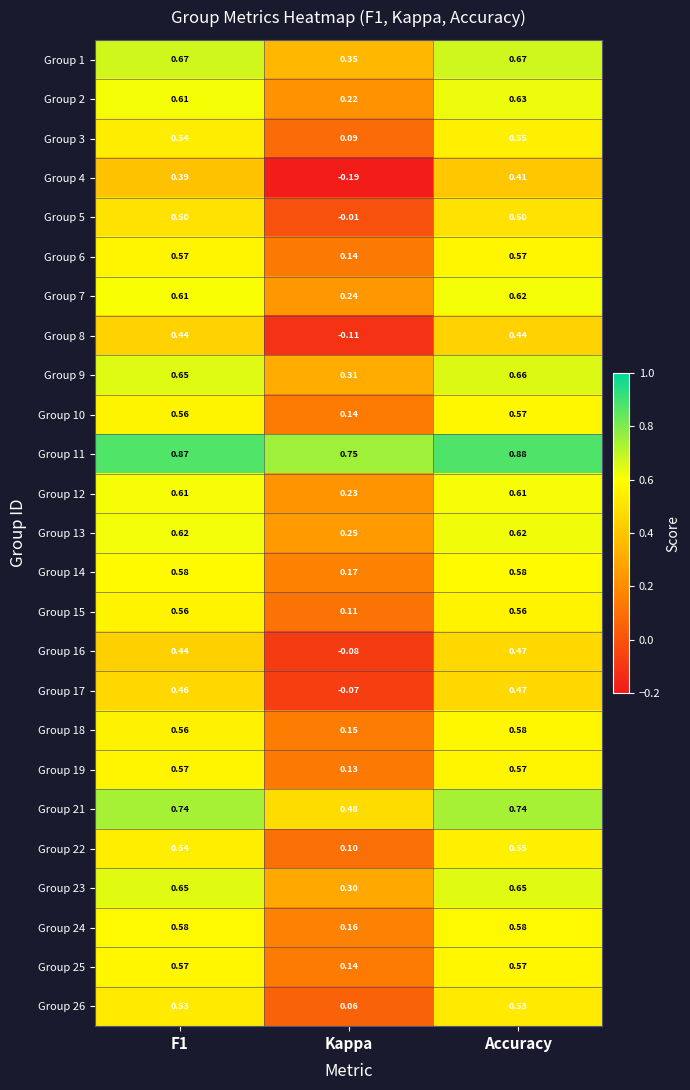

Which label corresponds to the smallest value in the chart?

Kappa